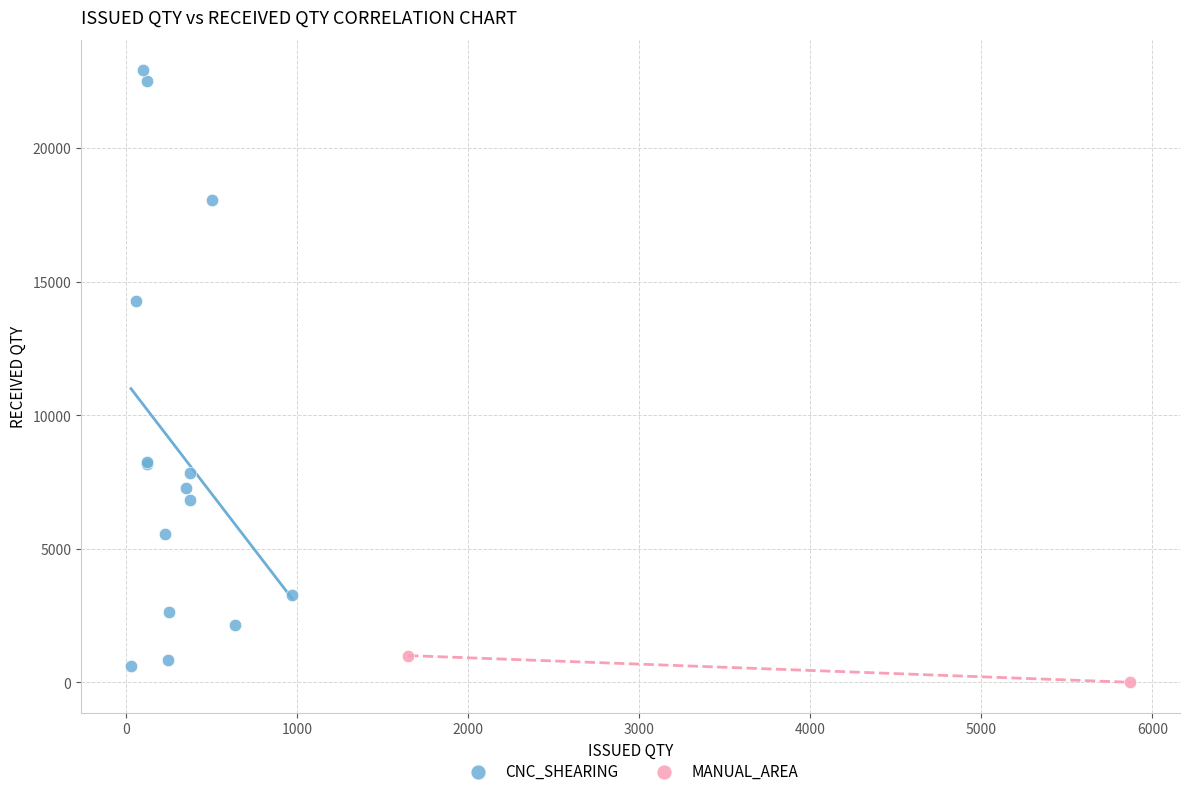

What are all the series names shown in the legend?

CNC_SHEARING, MANUAL_AREA